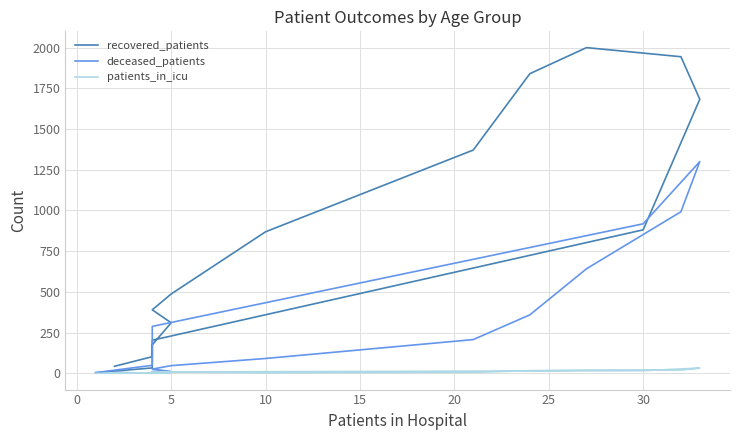

At how many categories does at least one series exceed 1117?

5